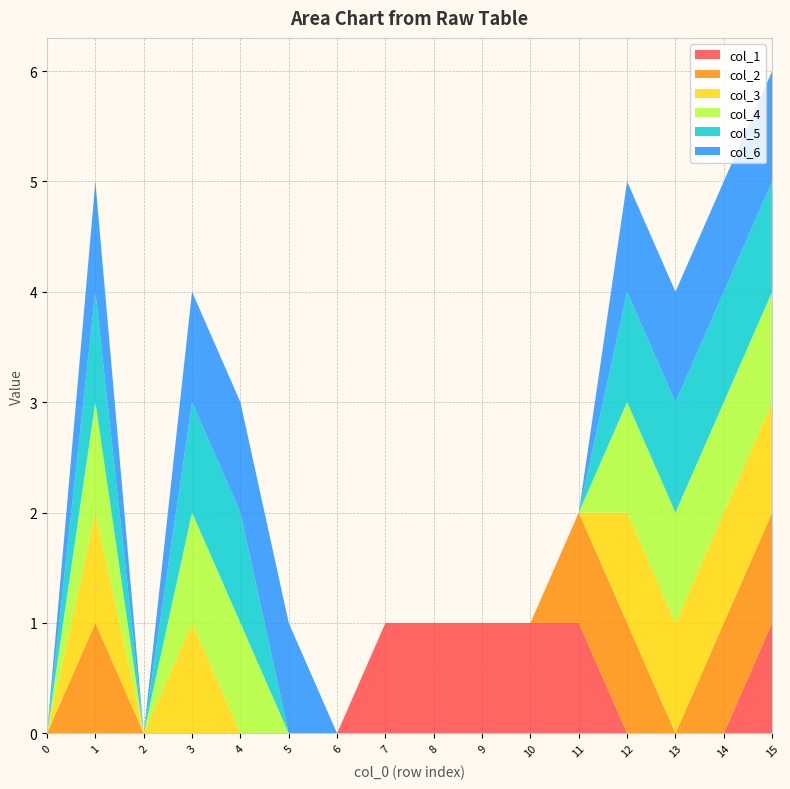

Reading left to right, list all the values displayed in this chart.

col_1: 0	0	0	0	0	0	0	1	1	1	1	1	0	0	0	1
col_2: 0	1	0	0	0	0	0	0	0	0	0	1	1	0	1	1
col_3: 0	1	0	1	0	0	0	0	0	0	0	0	1	1	1	1
col_4: 0	1	0	1	1	0	0	0	0	0	0	0	1	1	1	1
col_5: 0	1	0	1	1	0	0	0	0	0	0	0	1	1	1	1
col_6: 0	1	0	1	1	1	0	0	0	0	0	0	1	1	1	1